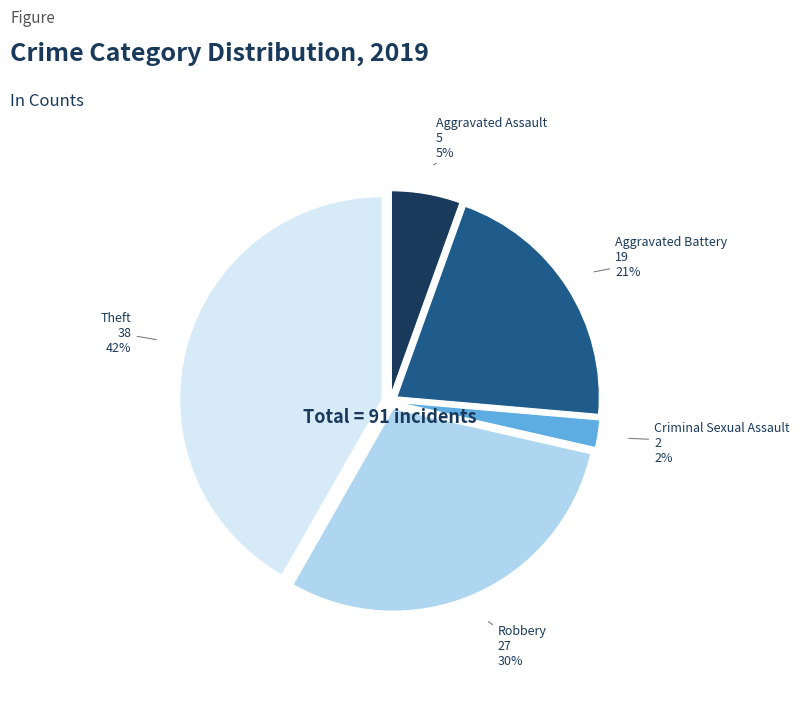

True or false: Criminal Sexual Assault accounts for 2% of the total.

True